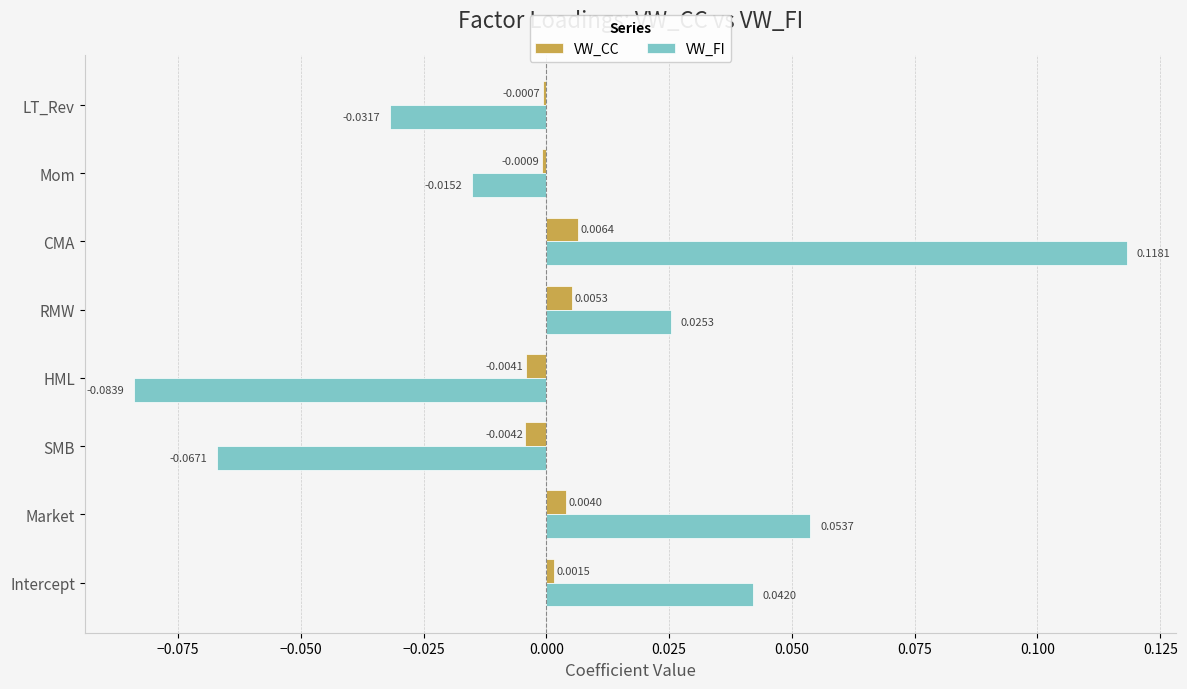

Which series has the largest range (max minus min)?

VW_FI